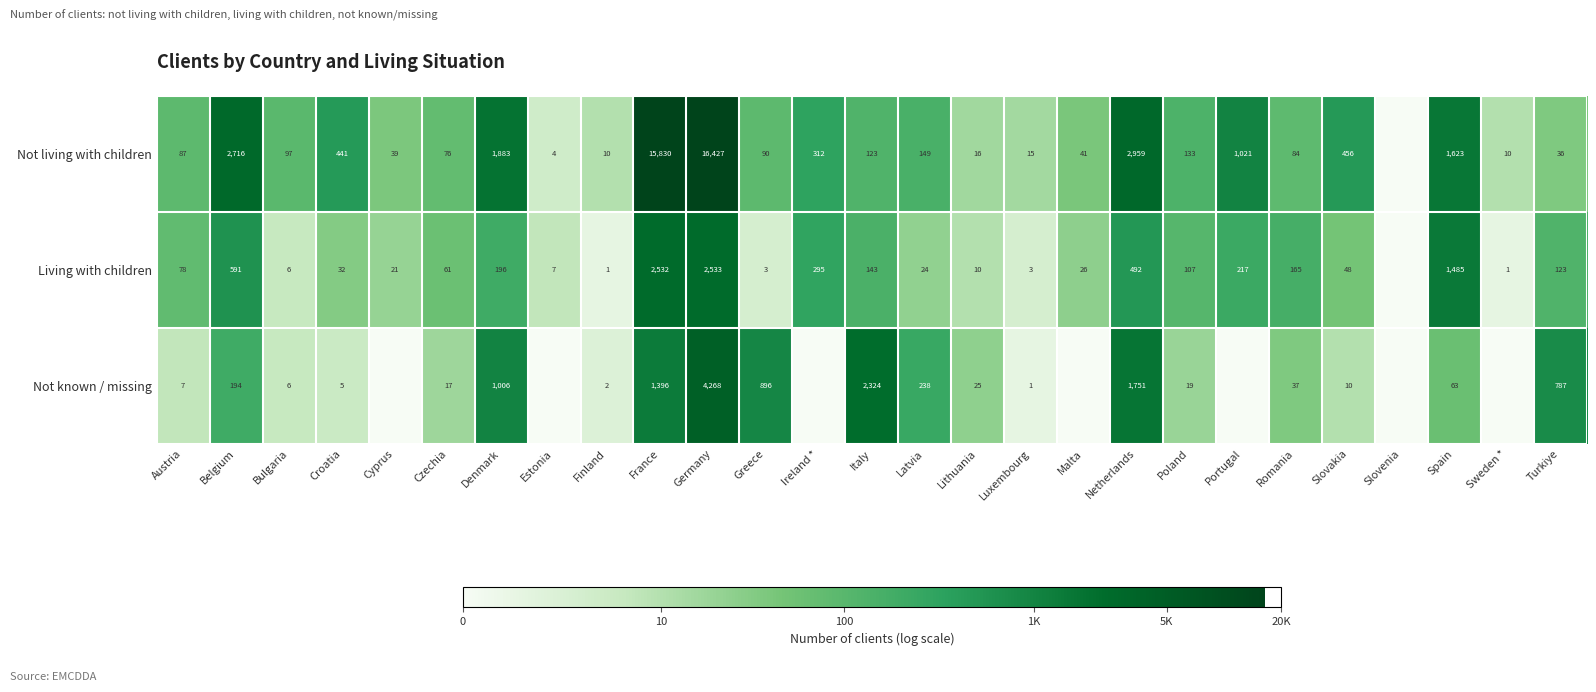

What is the difference between the highest and lowest values at Romania?

128